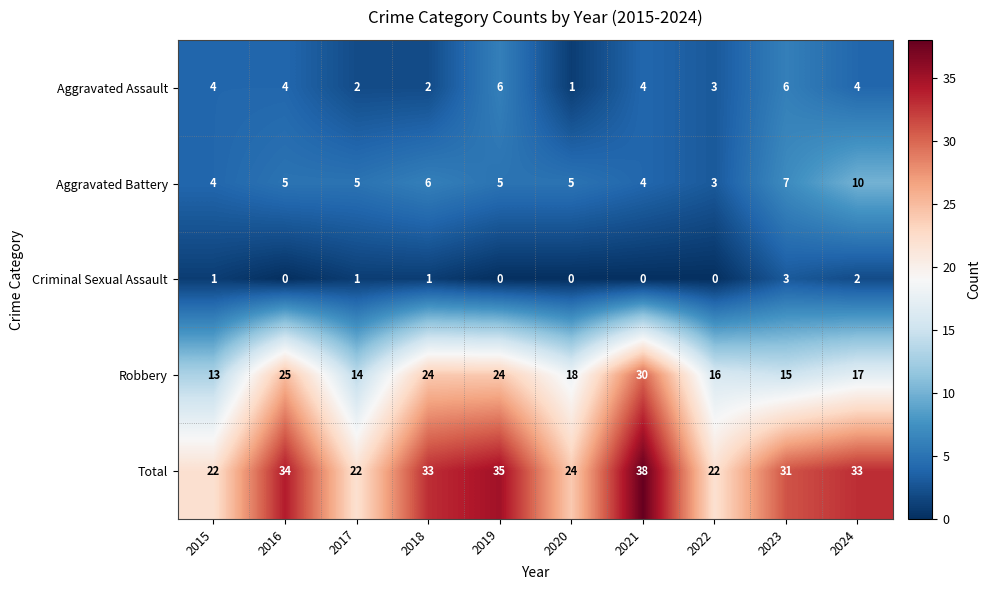

At which category does the chart reach its peak across all series?

2021